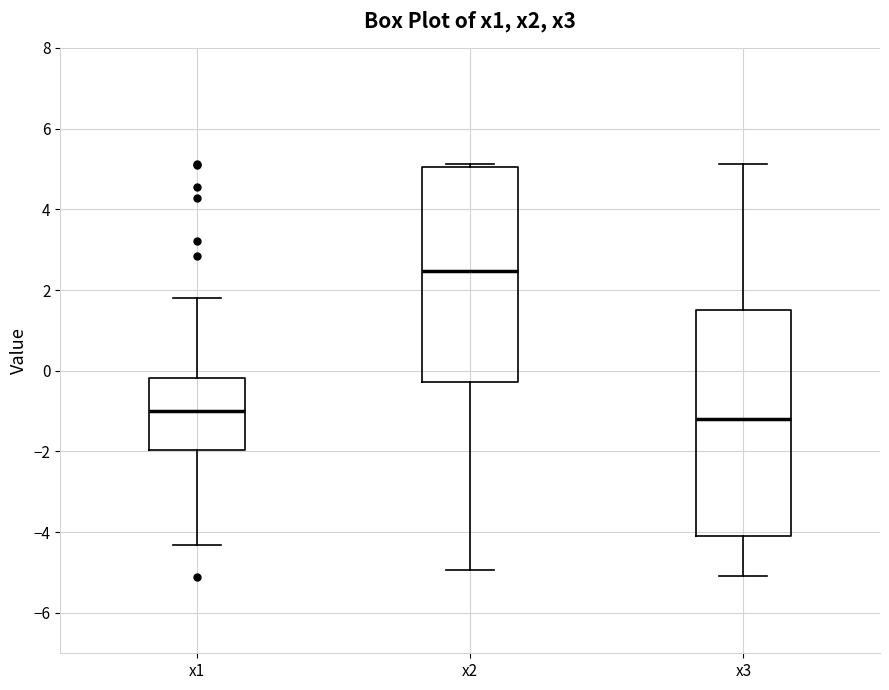

Where does the median line of the box for x3 sit on the y-axis? The values are not printed on the chart, so give them approximately, as read against the axis.

-1.2